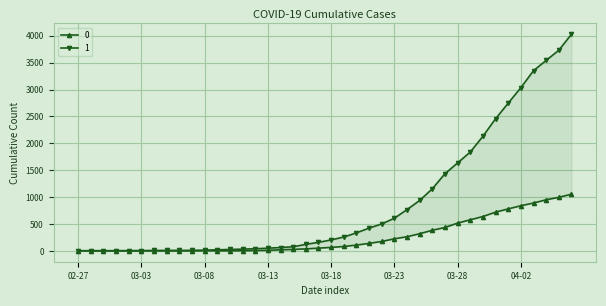

Is the value of 1 at 2020-02-28 greater than the value of 0 at 2020-03-18?

No